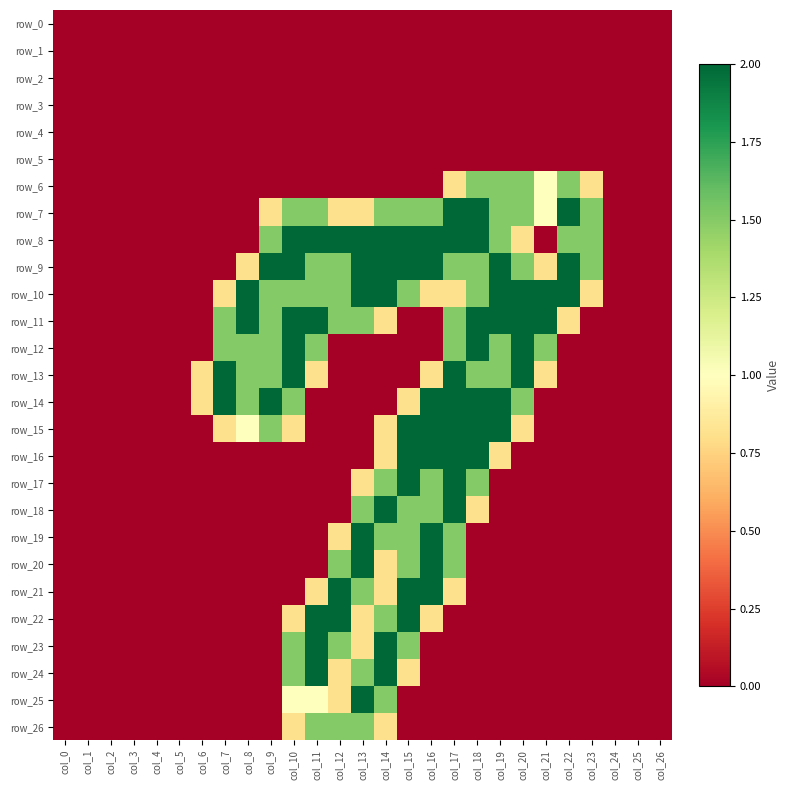

Reading left to right, what are all the values shown in this chart?

row_0: 0.0	0.0	0.0	0.0	0.0	0.0	0.0	0.0	0.0	0.0	0.0	0.0	0.0	0.0	0.0	0.0	0.0	0.0	0.0	0.0	0.0	0.0	0.0	0.0	0.0	0.0	0.0
row_1: 0.0	0.0	0.0	0.0	0.0	0.0	0.0	0.0	0.0	0.0	0.0	0.0	0.0	0.0	0.0	0.0	0.0	0.0	0.0	0.0	0.0	0.0	0.0	0.0	0.0	0.0	0.0
row_2: 0.0	0.0	0.0	0.0	0.0	0.0	0.0	0.0	0.0	0.0	0.0	0.0	0.0	0.0	0.0	0.0	0.0	0.0	0.0	0.0	0.0	0.0	0.0	0.0	0.0	0.0	0.0
row_3: 0.0	0.0	0.0	0.0	0.0	0.0	0.0	0.0	0.0	0.0	0.0	0.0	0.0	0.0	0.0	0.0	0.0	0.0	0.0	0.0	0.0	0.0	0.0	0.0	0.0	0.0	0.0
row_4: 0.0	0.0	0.0	0.0	0.0	0.0	0.0	0.0	0.0	0.0	0.0	0.0	0.0	0.0	0.0	0.0	0.0	0.0	0.0	0.0	0.0	0.0	0.0	0.0	0.0	0.0	0.0
row_5: 0.0	0.0	0.0	0.0	0.0	0.0	0.0	0.0	0.0	0.0	0.0	0.0	0.0	0.0	0.0	0.0	0.0	0.0	0.0	0.0	0.0	0.0	0.0	0.0	0.0	0.0	0.0
row_6: 0.0	0.0	0.0	0.0	0.0	0.0	0.0	0.0	0.0	0.0	0.0	0.0	0.0	0.0	0.0	0.0	0.0	0.8	1.5	1.5	1.5	1.0	1.5	0.8	0.0	0.0	0.0
row_7: 0.0	0.0	0.0	0.0	0.0	0.0	0.0	0.0	0.0	0.8	1.5	1.5	0.8	0.8	1.5	1.5	1.5	2.0	2.0	1.5	1.5	1.0	2.0	1.5	0.0	0.0	0.0
row_8: 0.0	0.0	0.0	0.0	0.0	0.0	0.0	0.0	0.0	1.5	2.0	2.0	2.0	2.0	2.0	2.0	2.0	2.0	2.0	1.5	0.8	0.0	1.5	1.5	0.0	0.0	0.0
row_9: 0.0	0.0	0.0	0.0	0.0	0.0	0.0	0.0	0.8	2.0	2.0	1.5	1.5	2.0	2.0	2.0	2.0	1.5	1.5	2.0	1.5	0.8	2.0	1.5	0.0	0.0	0.0
row_10: 0.0	0.0	0.0	0.0	0.0	0.0	0.0	0.8	2.0	1.5	1.5	1.5	1.5	2.0	2.0	1.5	0.8	0.8	1.5	2.0	2.0	2.0	2.0	0.8	0.0	0.0	0.0
row_11: 0.0	0.0	0.0	0.0	0.0	0.0	0.0	1.5	2.0	1.5	2.0	2.0	1.5	1.5	0.8	0.0	0.0	1.5	2.0	2.0	2.0	2.0	0.8	0.0	0.0	0.0	0.0
row_12: 0.0	0.0	0.0	0.0	0.0	0.0	0.0	1.5	1.5	1.5	2.0	1.5	0.0	0.0	0.0	0.0	0.0	1.5	2.0	1.5	2.0	1.5	0.0	0.0	0.0	0.0	0.0
row_13: 0.0	0.0	0.0	0.0	0.0	0.0	0.8	2.0	1.5	1.5	2.0	0.8	0.0	0.0	0.0	0.0	0.8	2.0	1.5	1.5	2.0	0.8	0.0	0.0	0.0	0.0	0.0
row_14: 0.0	0.0	0.0	0.0	0.0	0.0	0.8	2.0	1.5	2.0	1.5	0.0	0.0	0.0	0.0	0.8	2.0	2.0	2.0	2.0	1.5	0.0	0.0	0.0	0.0	0.0	0.0
row_15: 0.0	0.0	0.0	0.0	0.0	0.0	0.0	0.8	1.0	1.5	0.8	0.0	0.0	0.0	0.8	2.0	2.0	2.0	2.0	2.0	0.8	0.0	0.0	0.0	0.0	0.0	0.0
row_16: 0.0	0.0	0.0	0.0	0.0	0.0	0.0	0.0	0.0	0.0	0.0	0.0	0.0	0.0	0.8	2.0	2.0	2.0	2.0	0.8	0.0	0.0	0.0	0.0	0.0	0.0	0.0
row_17: 0.0	0.0	0.0	0.0	0.0	0.0	0.0	0.0	0.0	0.0	0.0	0.0	0.0	0.8	1.5	2.0	1.5	2.0	1.5	0.0	0.0	0.0	0.0	0.0	0.0	0.0	0.0
row_18: 0.0	0.0	0.0	0.0	0.0	0.0	0.0	0.0	0.0	0.0	0.0	0.0	0.0	1.5	2.0	1.5	1.5	2.0	0.8	0.0	0.0	0.0	0.0	0.0	0.0	0.0	0.0
row_19: 0.0	0.0	0.0	0.0	0.0	0.0	0.0	0.0	0.0	0.0	0.0	0.0	0.8	2.0	1.5	1.5	2.0	1.5	0.0	0.0	0.0	0.0	0.0	0.0	0.0	0.0	0.0
row_20: 0.0	0.0	0.0	0.0	0.0	0.0	0.0	0.0	0.0	0.0	0.0	0.0	1.5	2.0	0.8	1.5	2.0	1.5	0.0	0.0	0.0	0.0	0.0	0.0	0.0	0.0	0.0
row_21: 0.0	0.0	0.0	0.0	0.0	0.0	0.0	0.0	0.0	0.0	0.0	0.8	2.0	1.5	0.8	2.0	2.0	0.8	0.0	0.0	0.0	0.0	0.0	0.0	0.0	0.0	0.0
row_22: 0.0	0.0	0.0	0.0	0.0	0.0	0.0	0.0	0.0	0.0	0.8	2.0	2.0	0.8	1.5	2.0	0.8	0.0	0.0	0.0	0.0	0.0	0.0	0.0	0.0	0.0	0.0
row_23: 0.0	0.0	0.0	0.0	0.0	0.0	0.0	0.0	0.0	0.0	1.5	2.0	1.5	0.8	2.0	1.5	0.0	0.0	0.0	0.0	0.0	0.0	0.0	0.0	0.0	0.0	0.0
row_24: 0.0	0.0	0.0	0.0	0.0	0.0	0.0	0.0	0.0	0.0	1.5	2.0	0.8	1.5	2.0	0.8	0.0	0.0	0.0	0.0	0.0	0.0	0.0	0.0	0.0	0.0	0.0
row_25: 0.0	0.0	0.0	0.0	0.0	0.0	0.0	0.0	0.0	0.0	1.0	1.0	0.8	2.0	1.5	0.0	0.0	0.0	0.0	0.0	0.0	0.0	0.0	0.0	0.0	0.0	0.0
row_26: 0.0	0.0	0.0	0.0	0.0	0.0	0.0	0.0	0.0	0.0	0.8	1.5	1.5	1.5	0.8	0.0	0.0	0.0	0.0	0.0	0.0	0.0	0.0	0.0	0.0	0.0	0.0